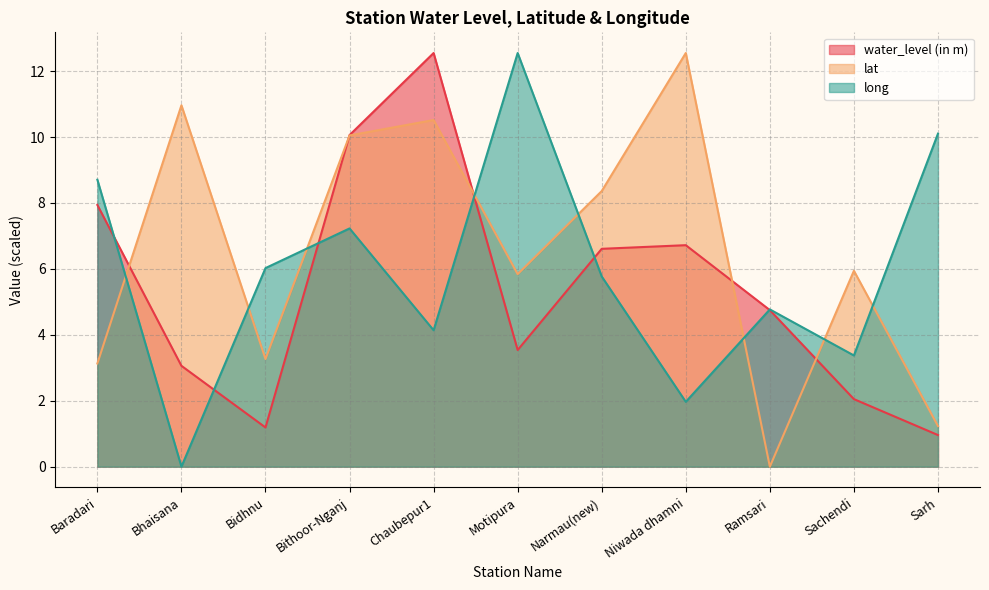

What is the difference between the maximum and minimum values in the lat series?

12.5